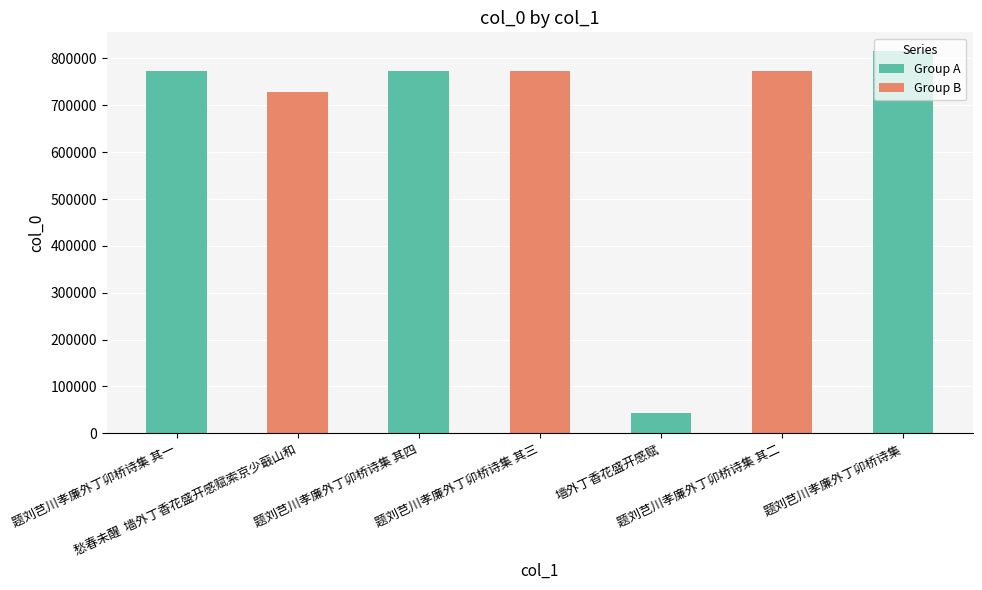

What is the difference between the second highest and minimum values?

729377